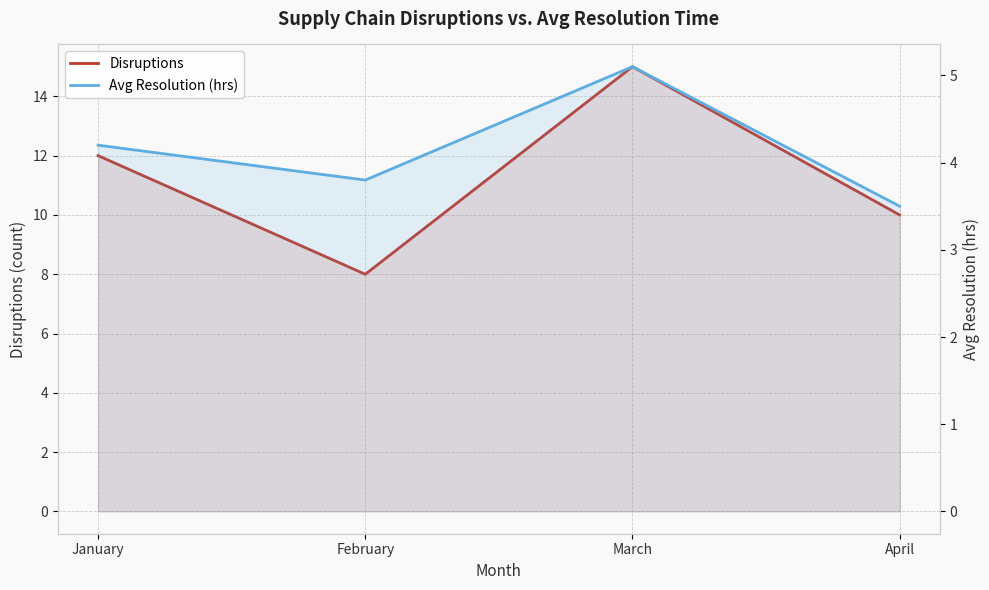

Rank the categories by Disruptions value from highest to lowest.

March, January, April, February